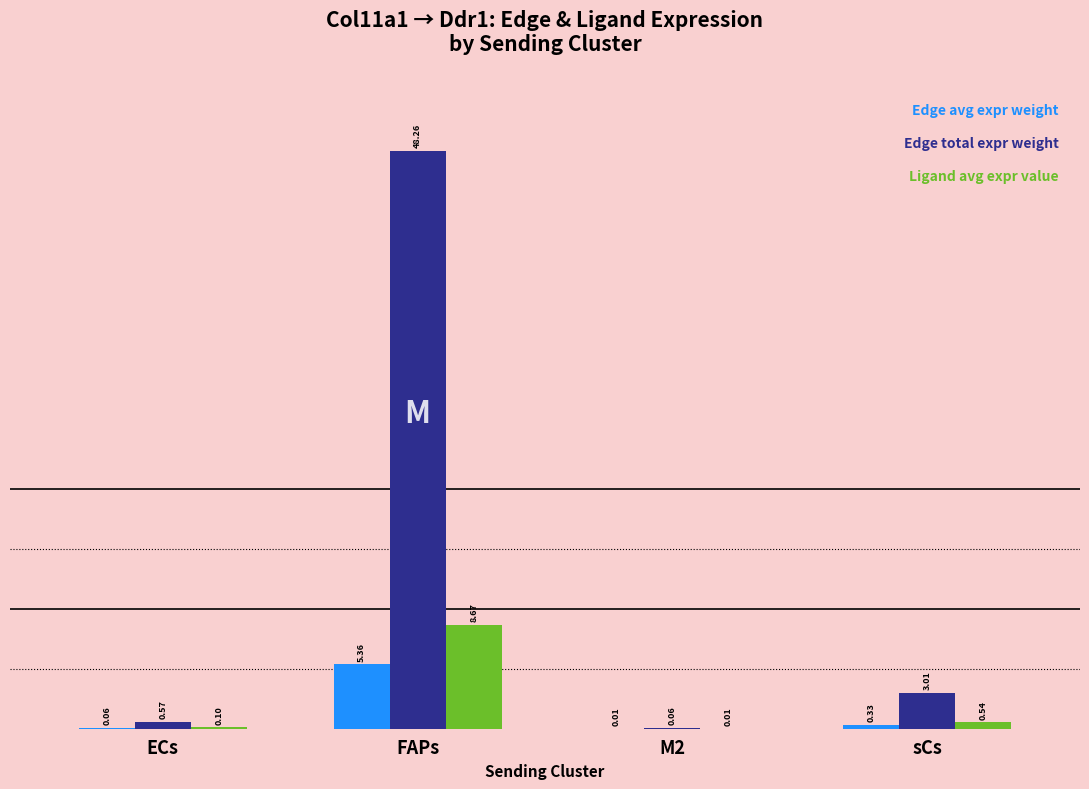

At which category is the sum across all series the highest?

FAPs